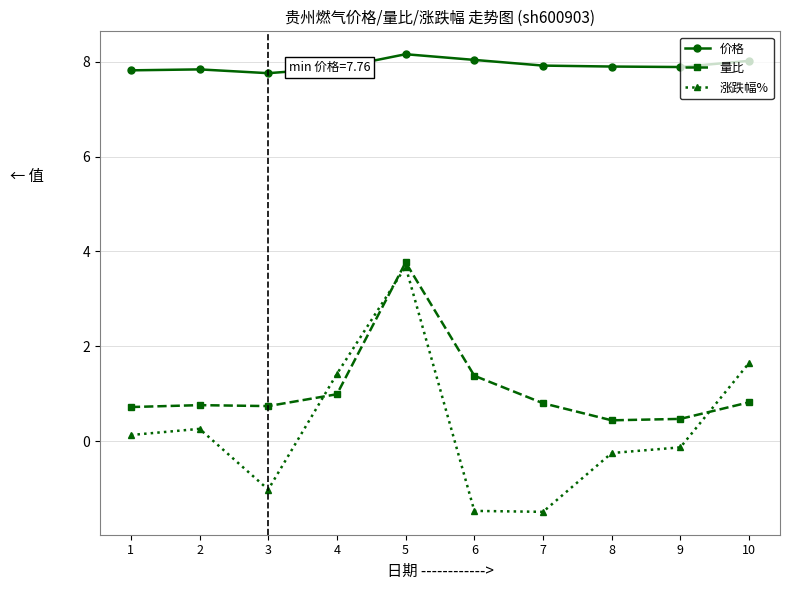

Rank the series at 2 from lowest to highest value.

涨跌幅%, 量比, 价格